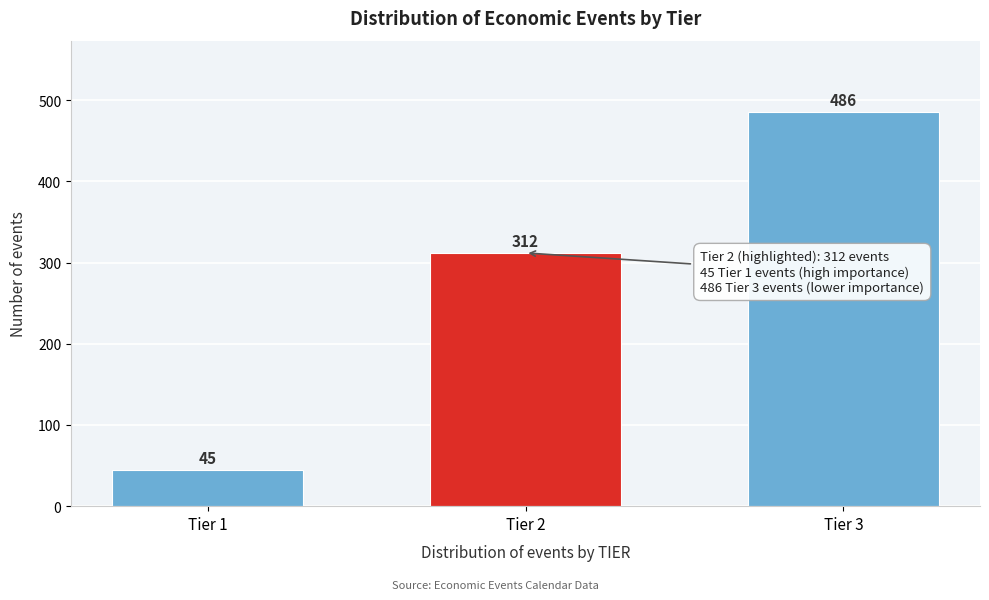

Reading right to left, transcribe all the data shown in this chart.

Tier 3=486	Tier 2=312	Tier 1=45